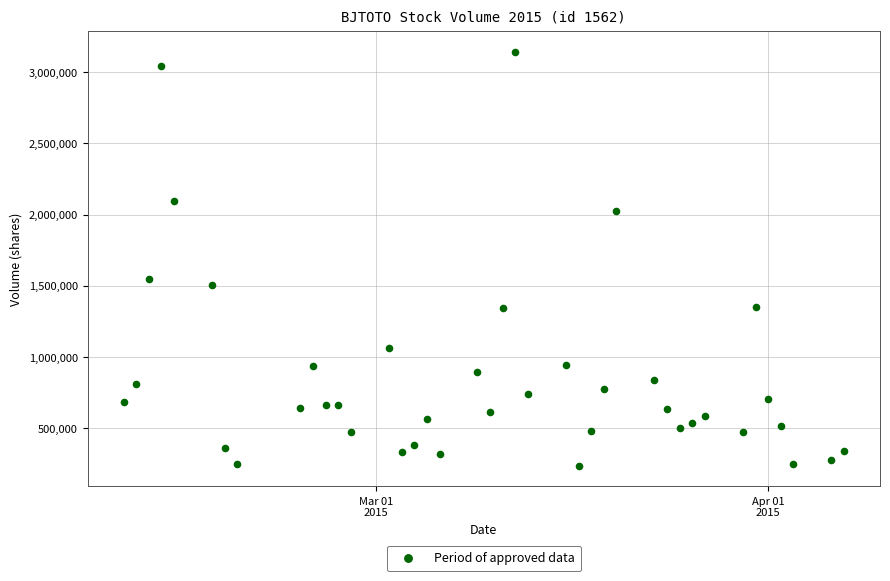

What Y value in the scatter plot is closest to 1688750?

1547800